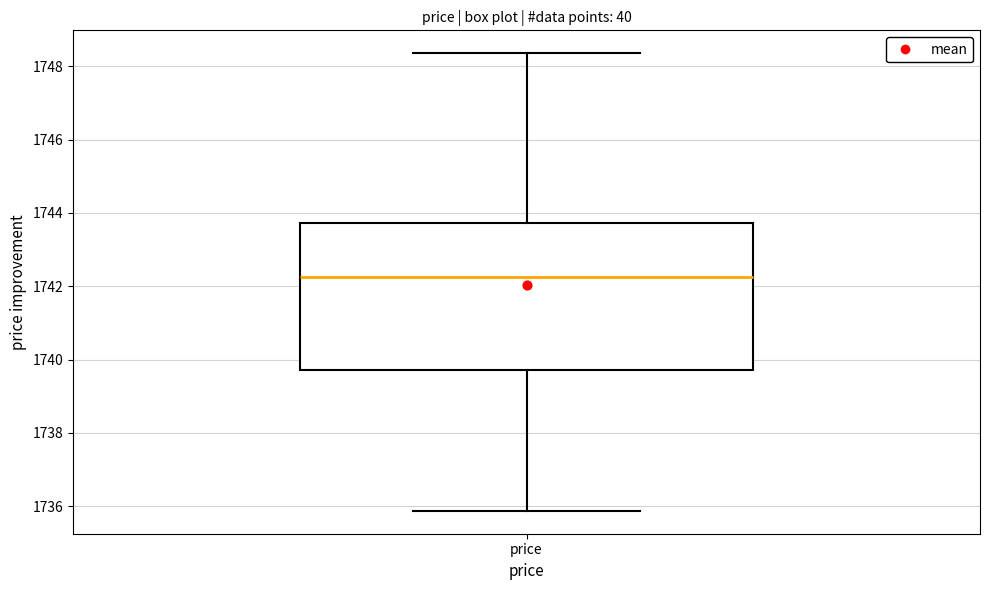

Where does the lower whisker of the box for price end on the y-axis? The values are not printed on the chart, so give them approximately, as read against the axis.

1735.8